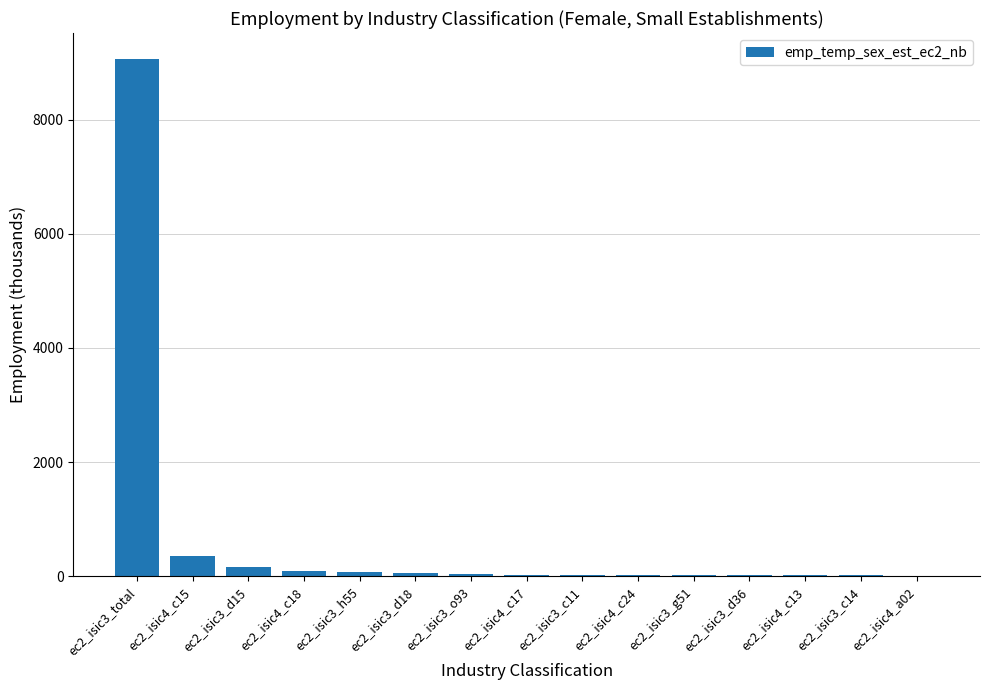

Are the bars horizontal?

No